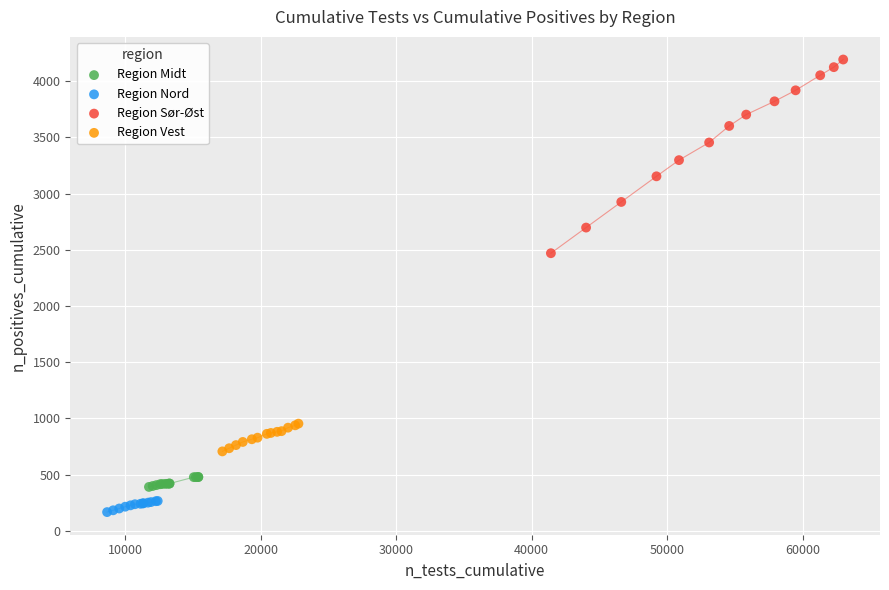

Which series reaches the minimum Y coordinate?

Region Nord